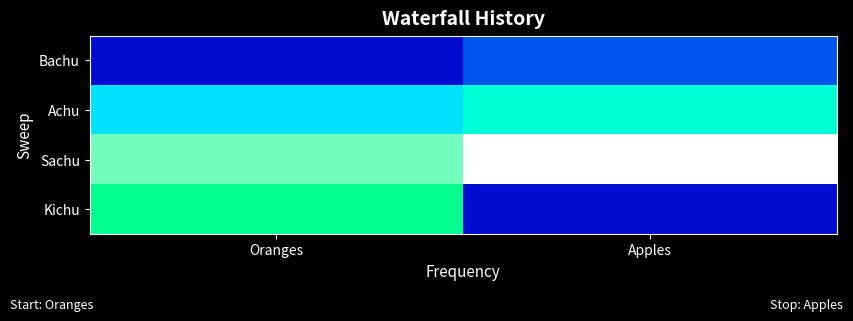

Between Apples and Oranges, which is larger?

Apples